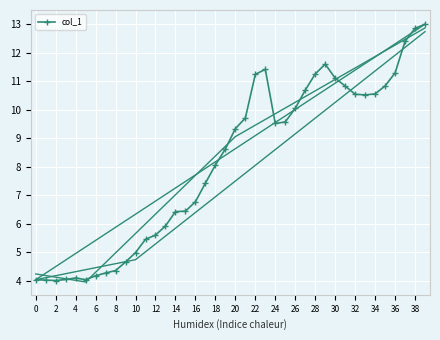

Where does the col_1 series first go above 9?

20